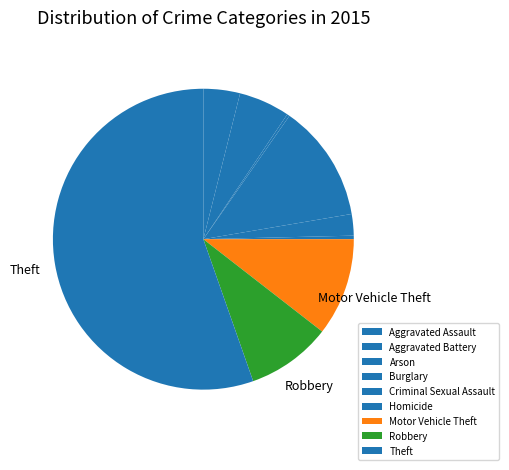

What percentage is NOT represented by Robbery?

90.9%